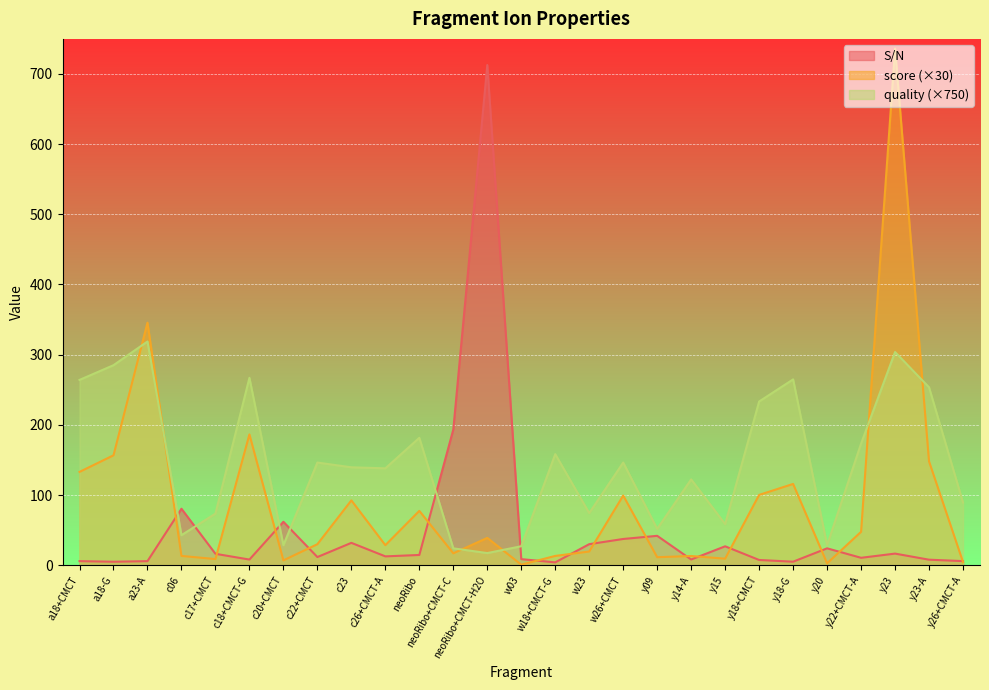

What is the label of the 19th point from the right?

c23